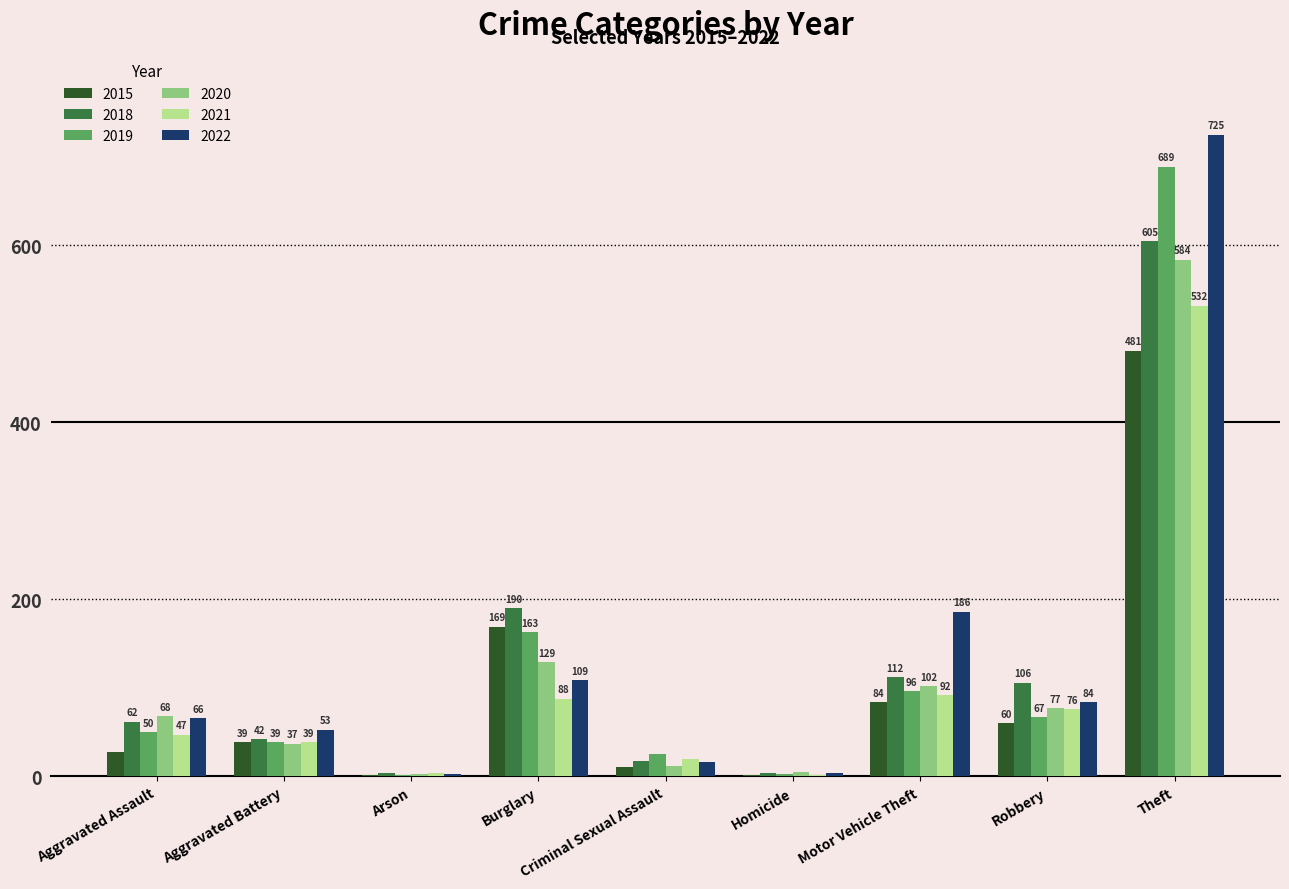

Where is 2019 nearest to the value 345?

Burglary